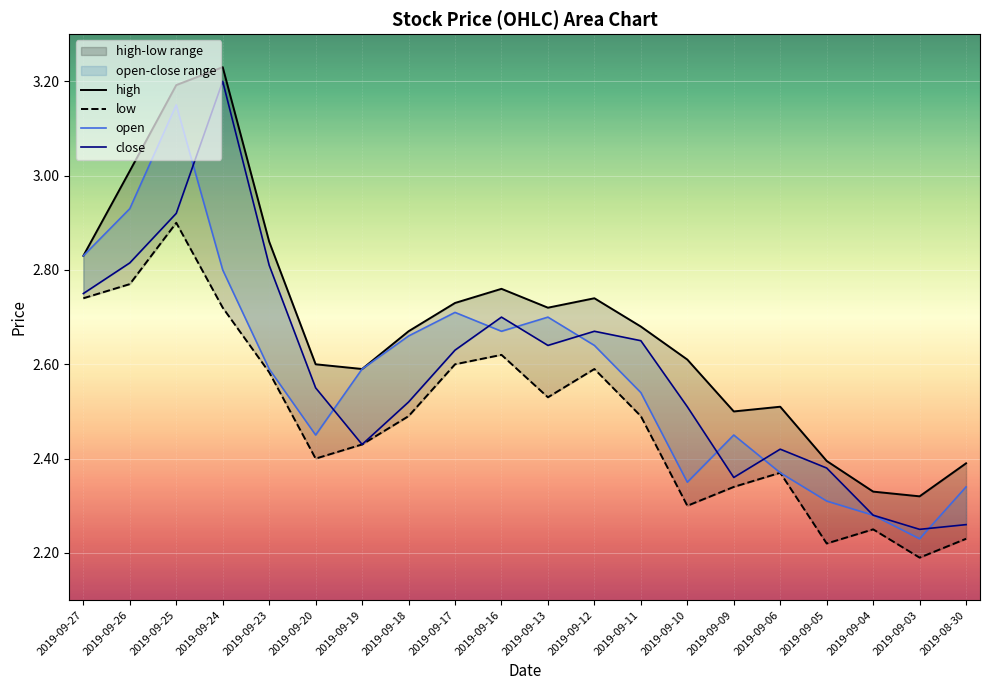

True or false: high has more than 1 interior local peaks.

True